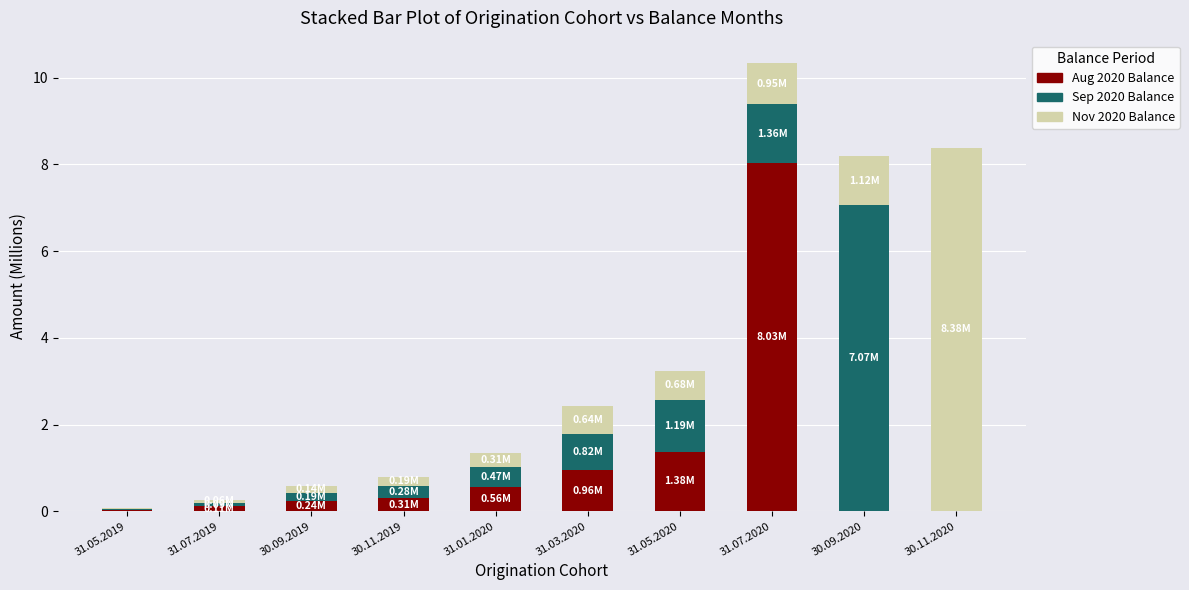

What is the total value across all series at 31.03.2020?

2.4